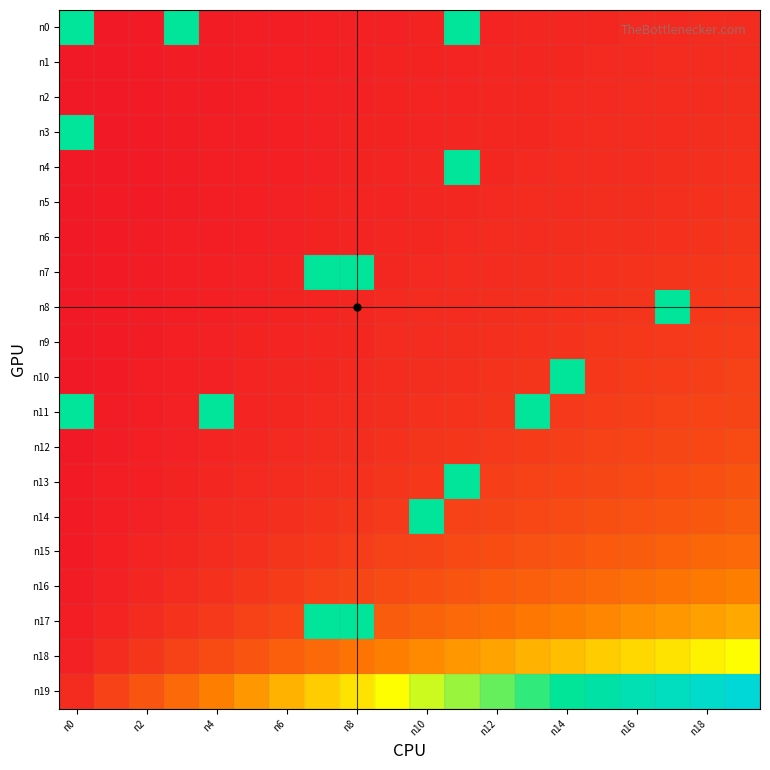

At how many categories does at least one series exceed 1?

10